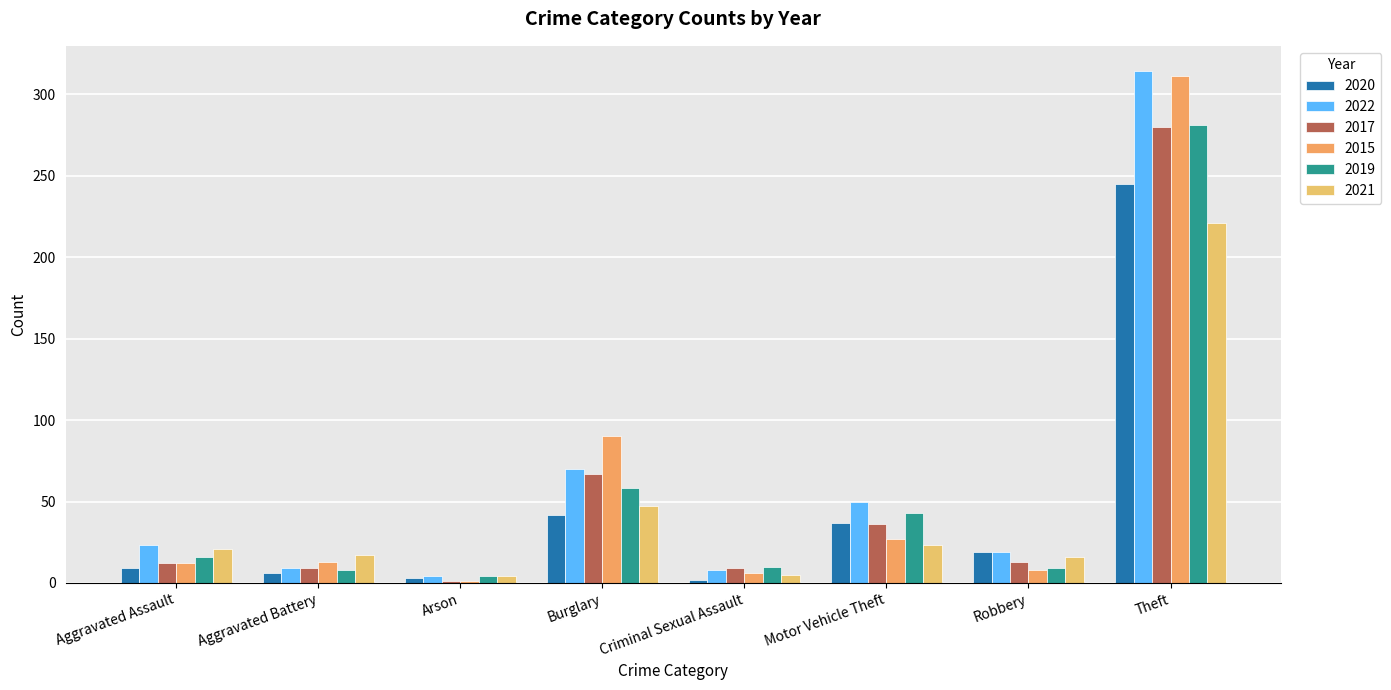

At how many categories does at least one series exceed 299?

1